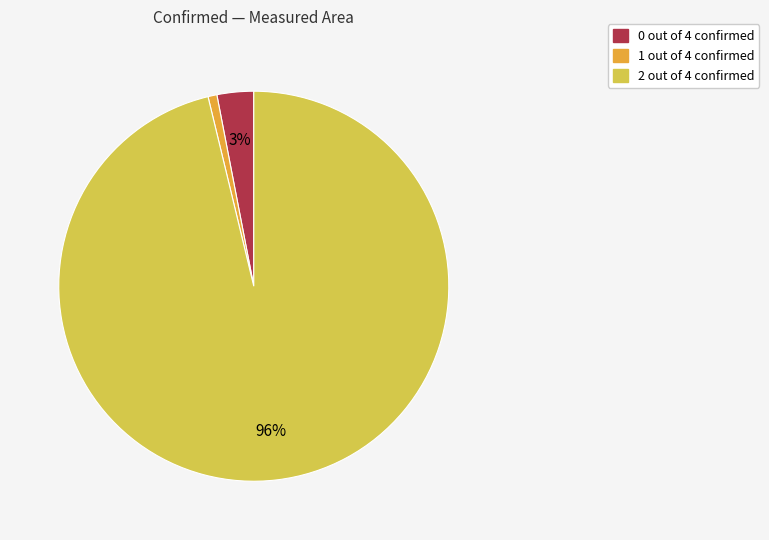

Is there a majority slice in this chart?

Yes